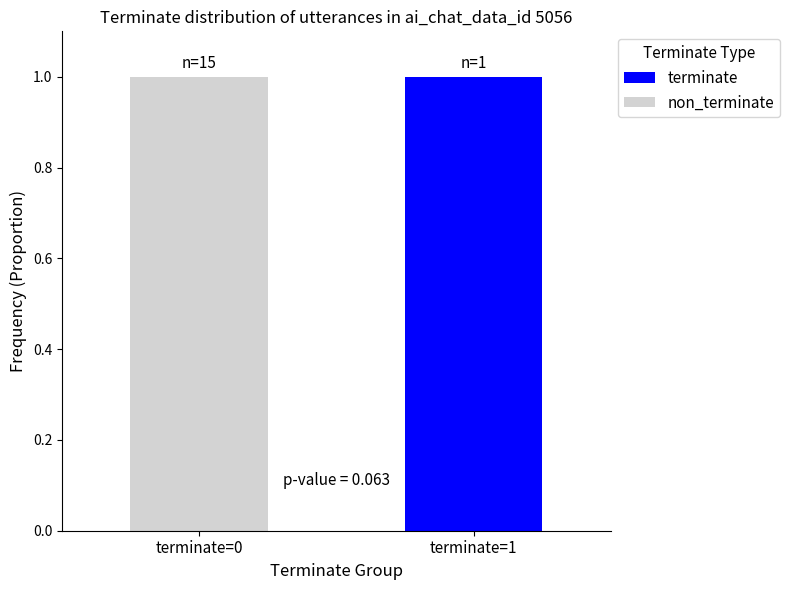

The terminate series shows 2 at terminate=1. True or false?

False